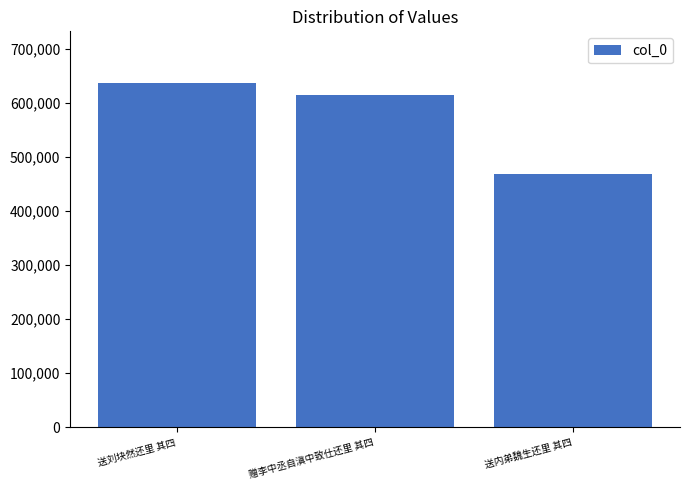

How many bars are there in total?

3